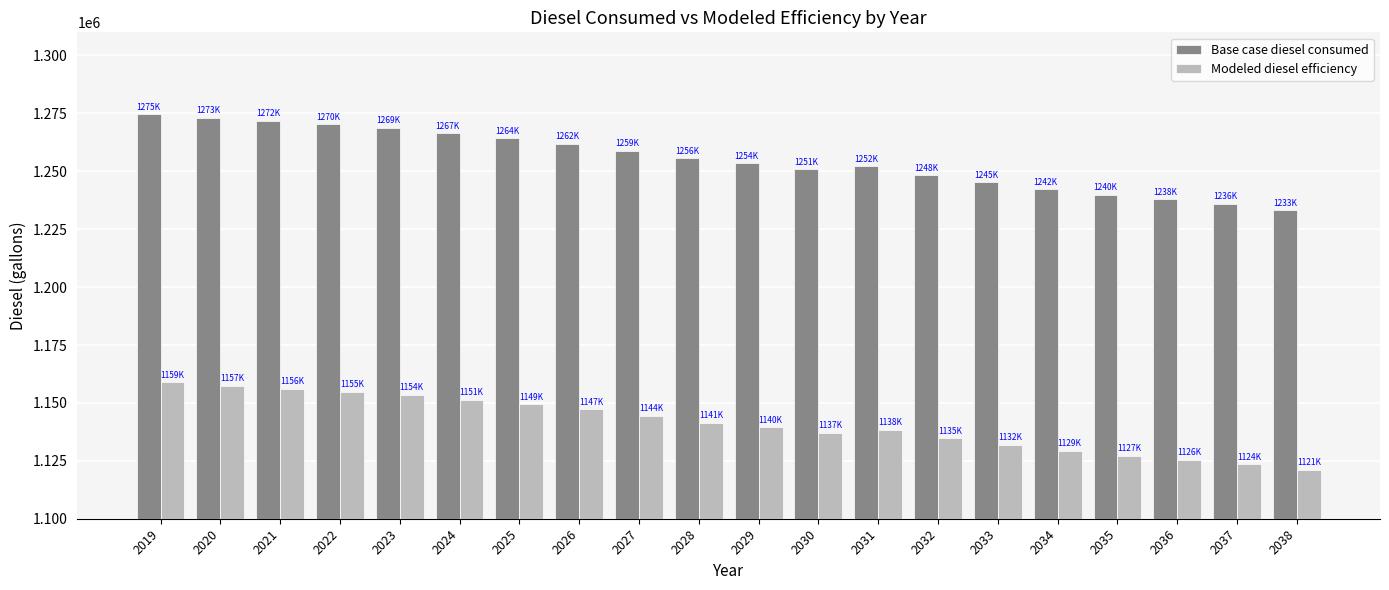

What is the lowest value of the Modeled diesel efficiency series?

1121198.0